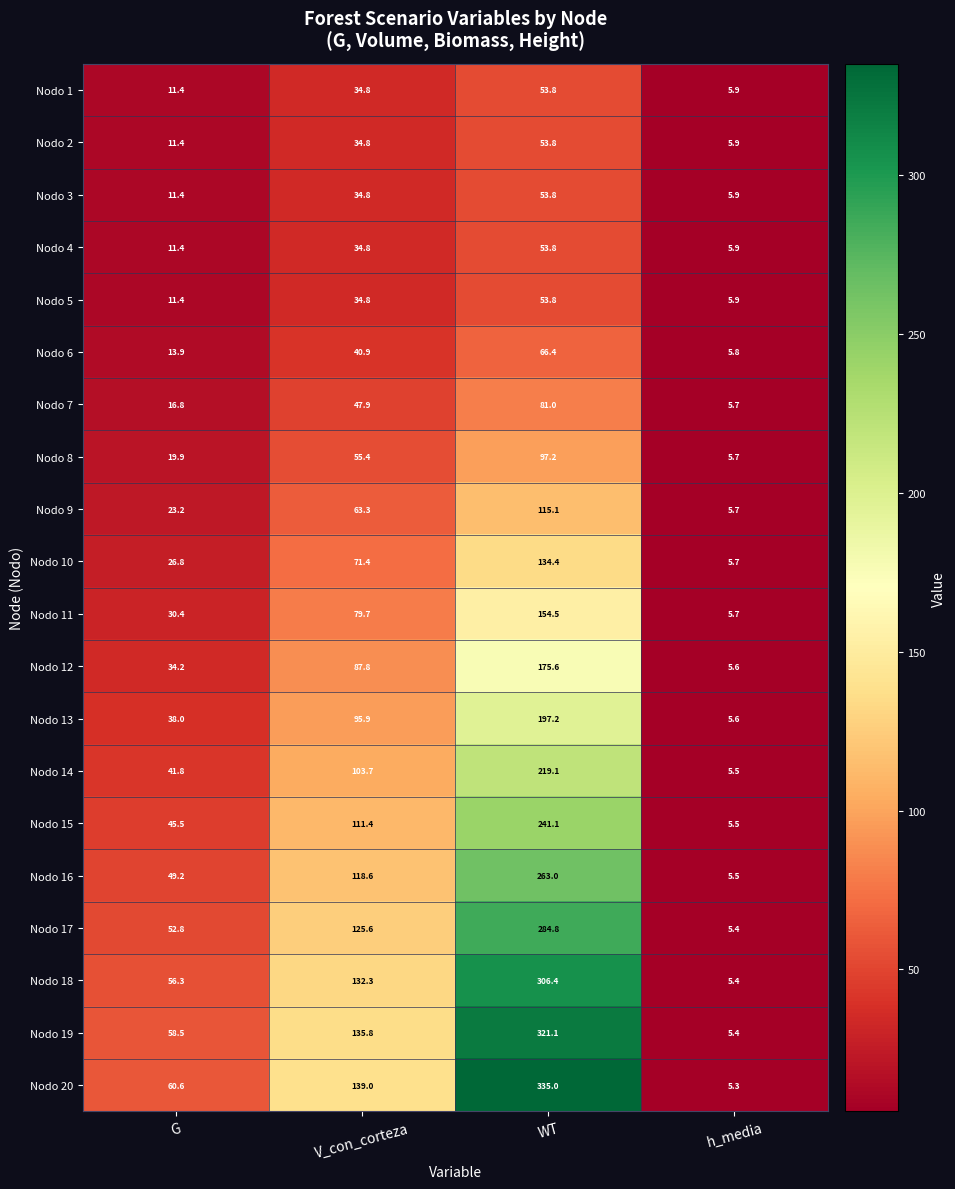

What is the total value across all series at V_con_corteza?

1582.7